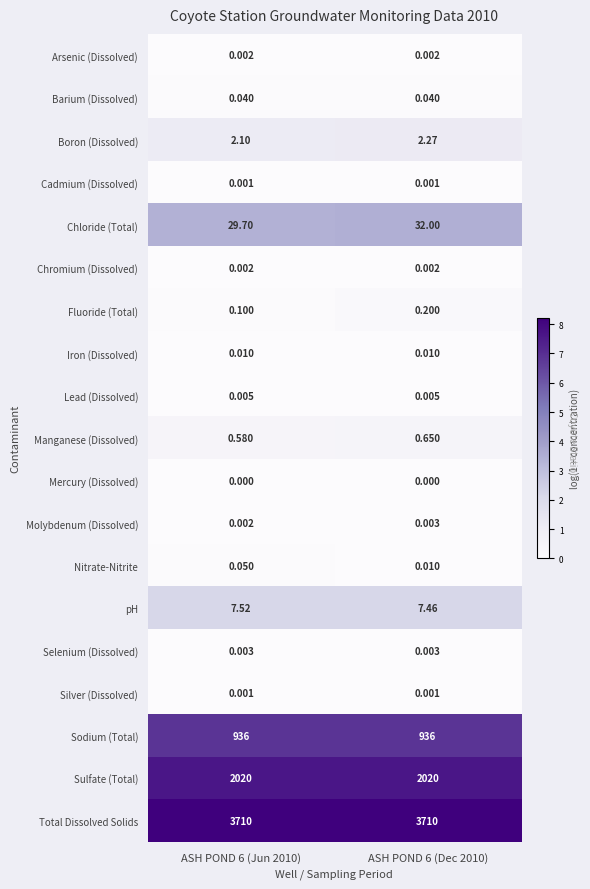

Which series has the widest spread of values?

Chloride (Total)